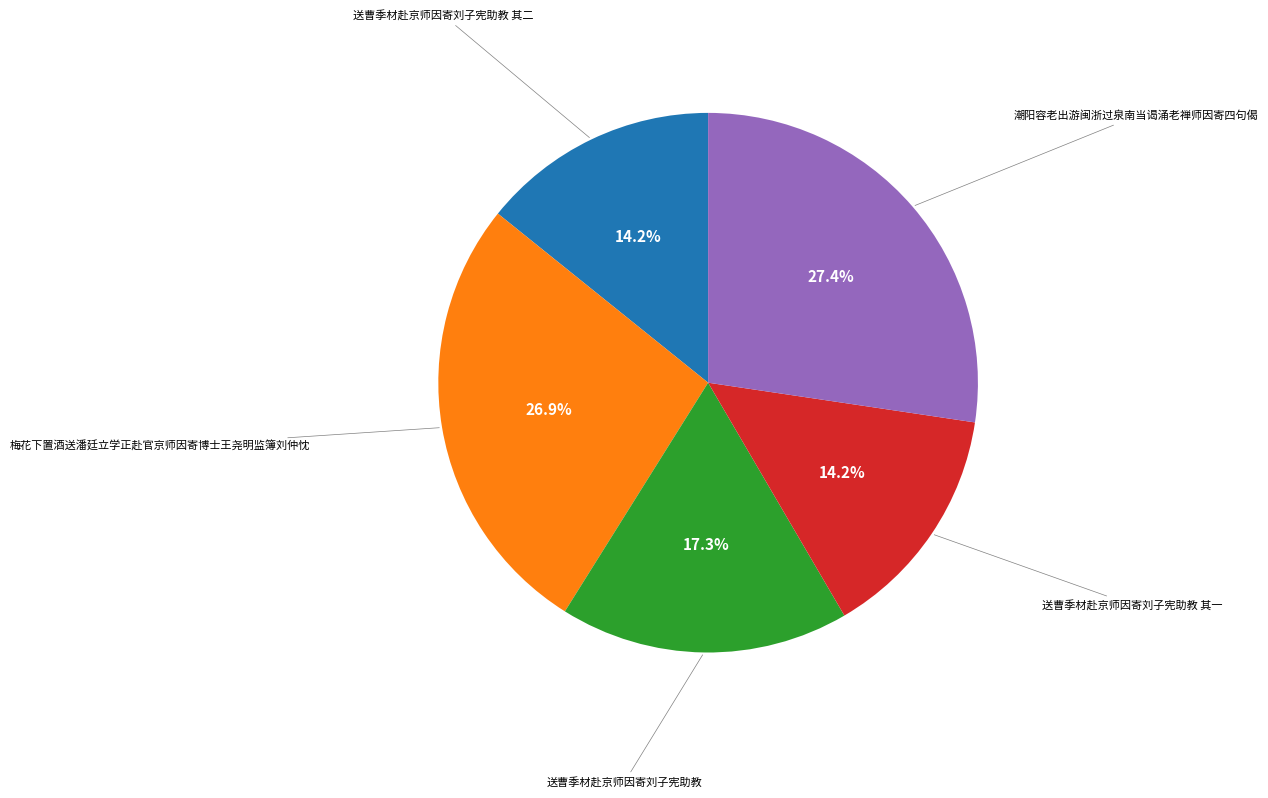

Combined, do 送曹季材赴京师因寄刘子宪助教 其一 and 送曹季材赴京师因寄刘子宪助教 其二 account for over 50%?

No